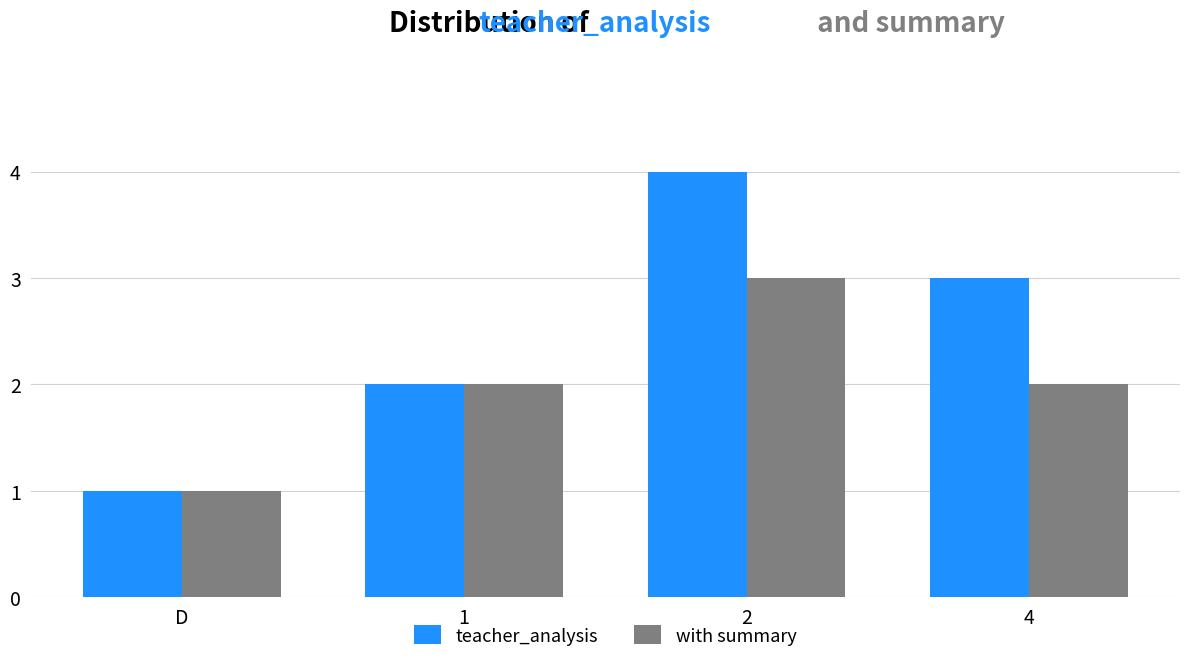

What is the difference between the second highest and minimum values in the with summary series?

1